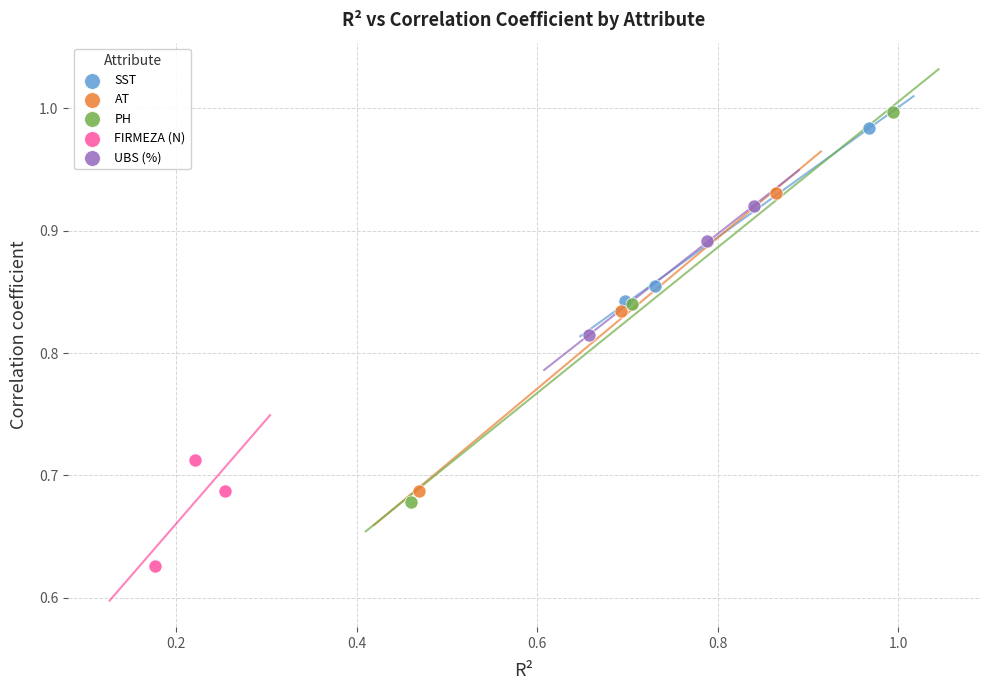

Which series has the largest Y range (max minus min)?

PH